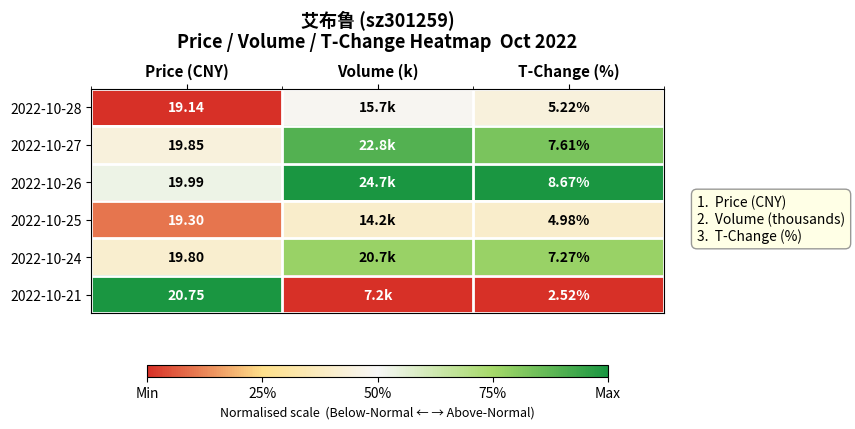

Is the value of 2022-10-28 at T-Change (%) greater than the value of 2022-10-26 at Price (CNY)?

No